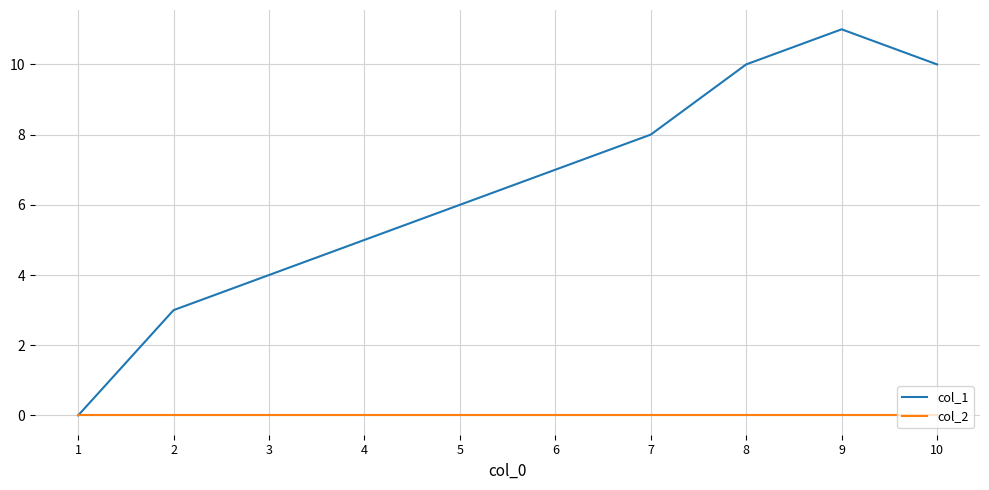

List the series in order of their peak value, highest first.

col_1, col_2